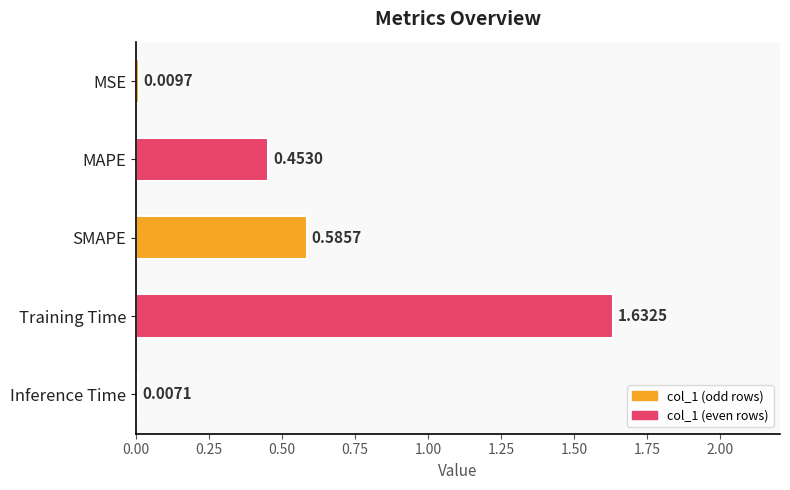

Rank the categories by value from lowest to highest.

Inference Time, MSE, MAPE, SMAPE, Training Time